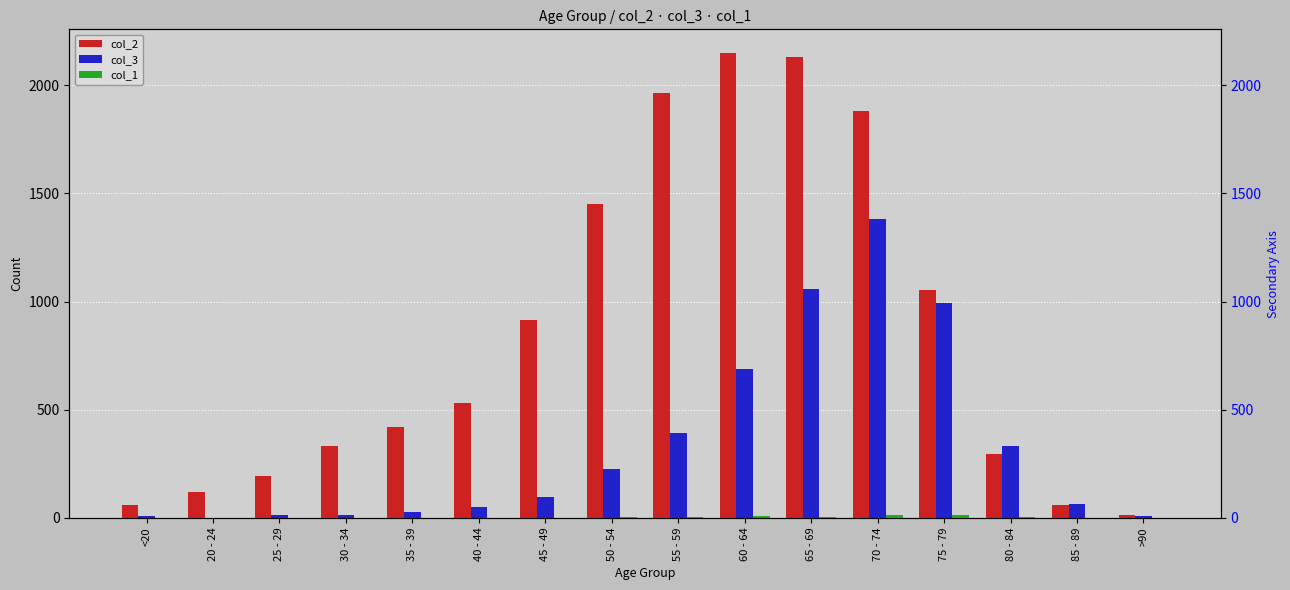

Which series has the largest total across all categories?

col_2